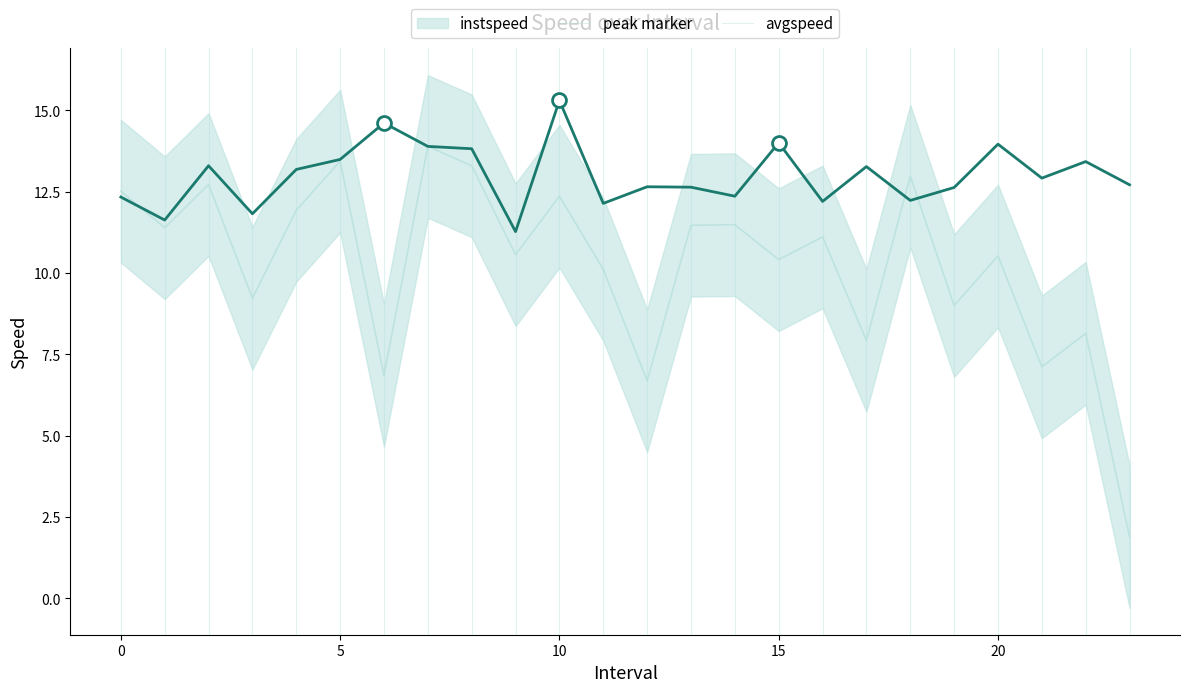

How many data points in avgspeed are less than 11?

12